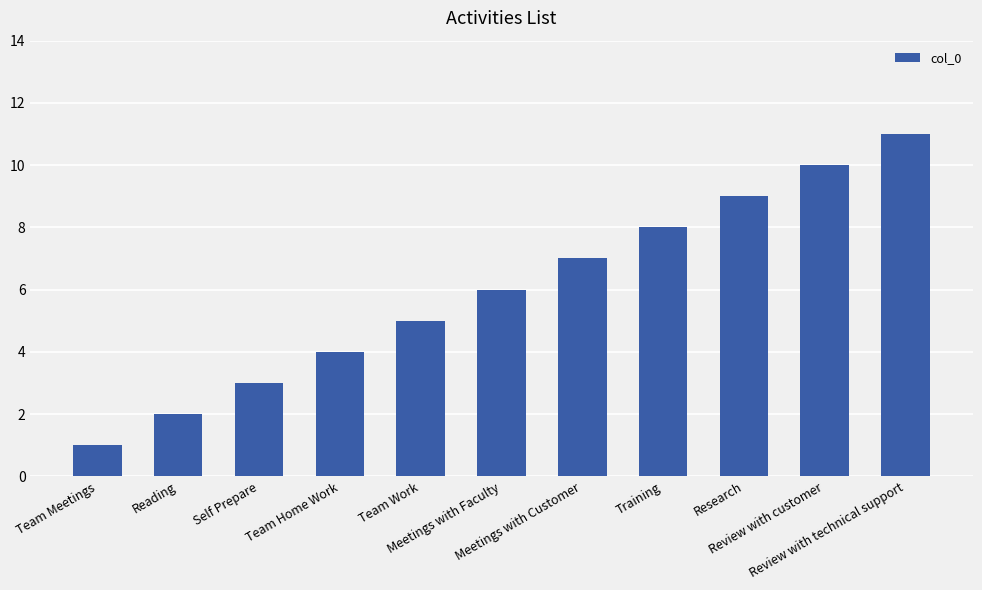

Reading left to right, what are all the values shown in this chart?

1	2	3	4	5	6	7	8	9	10	11